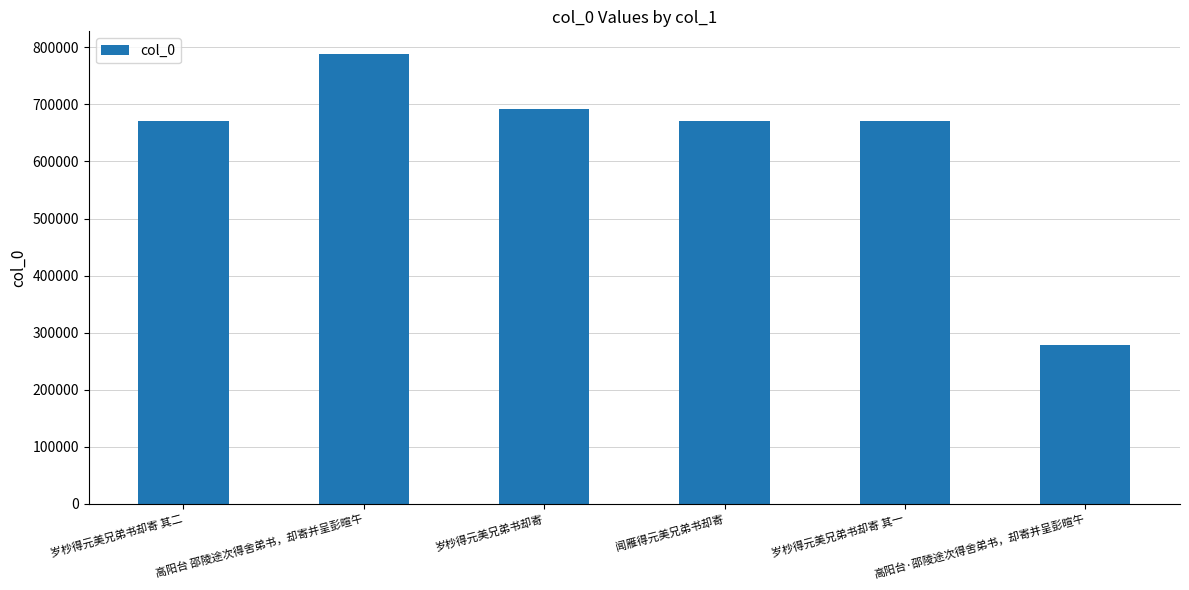

What is the difference between the maximum and minimum values?

510999